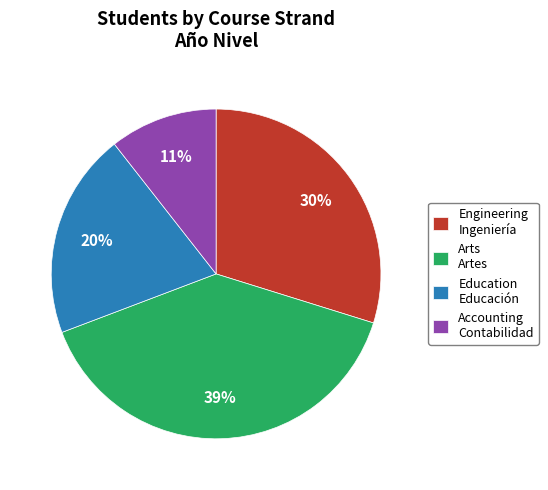

Approximately how many times larger is the value at Accounting compared to Engineering?

0.4